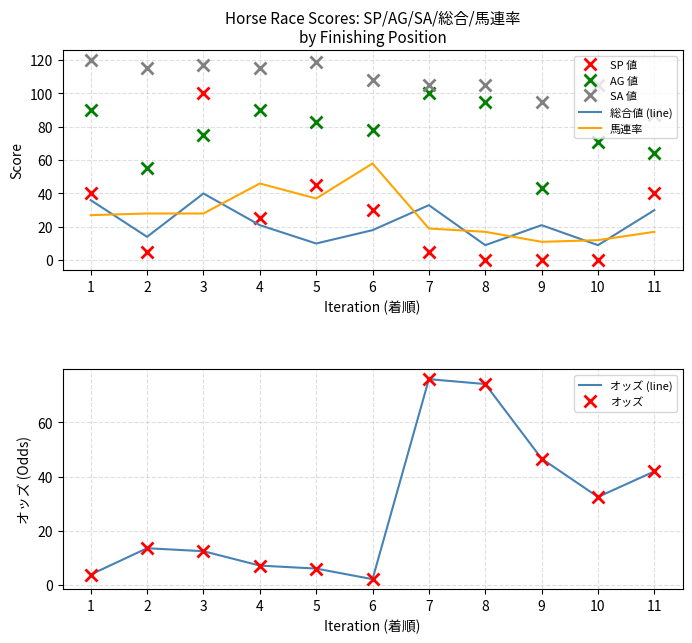

At which label does AG 値 reach its peak?

7